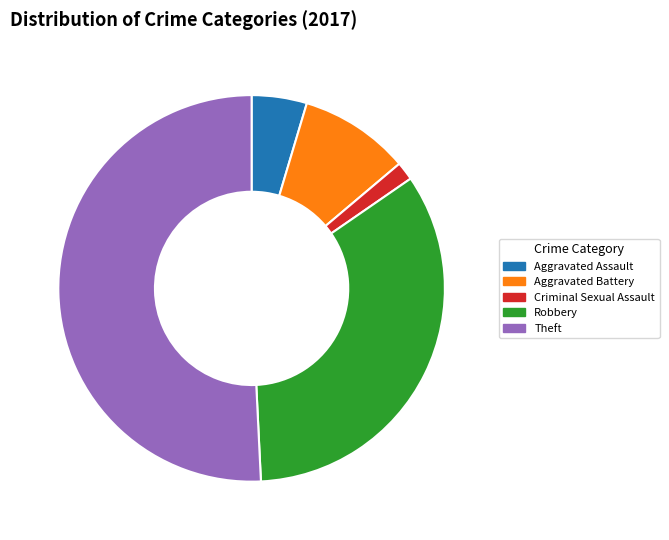

Approximately how many times larger is the value at Criminal Sexual Assault compared to Aggravated Battery?

0.2